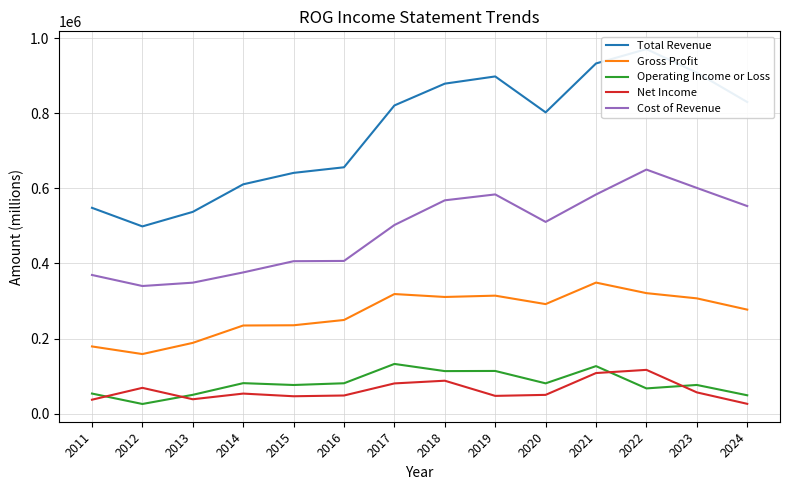

What is the lowest value of the Net Income series?

26100